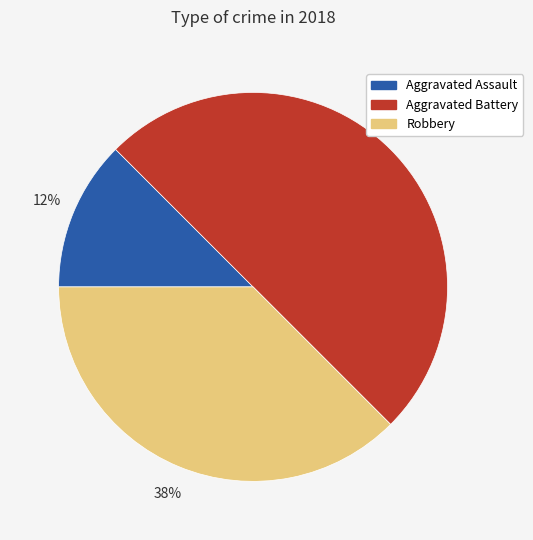

To the nearest percent, what portion does Aggravated Battery represent?

50%